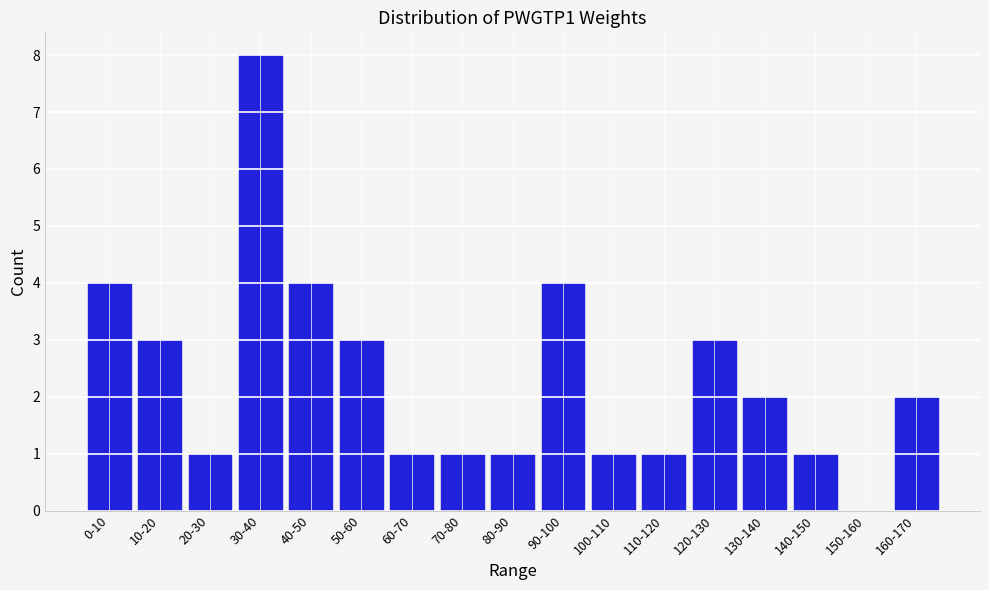

Reading left to right, transcribe all the data shown in this chart.

0-10=4	10-20=3	20-30=1	30-40=8	40-50=4	50-60=3	60-70=1	70-80=1	80-90=1	90-100=4	100-110=1	110-120=1	120-130=3	130-140=2	140-150=1	150-160=0	160-170=2